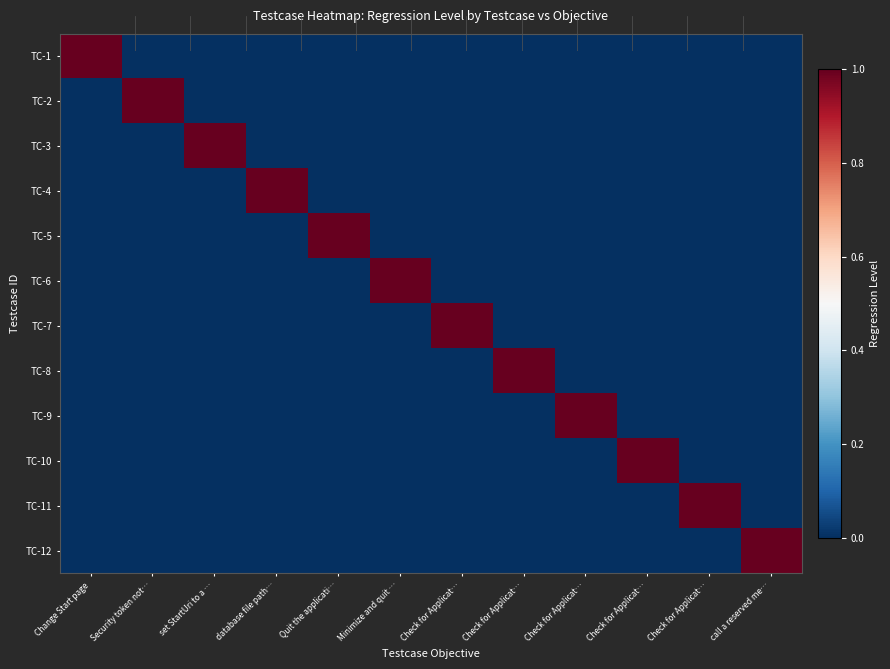

What is the total value across all series at Check for Applicat…?

1